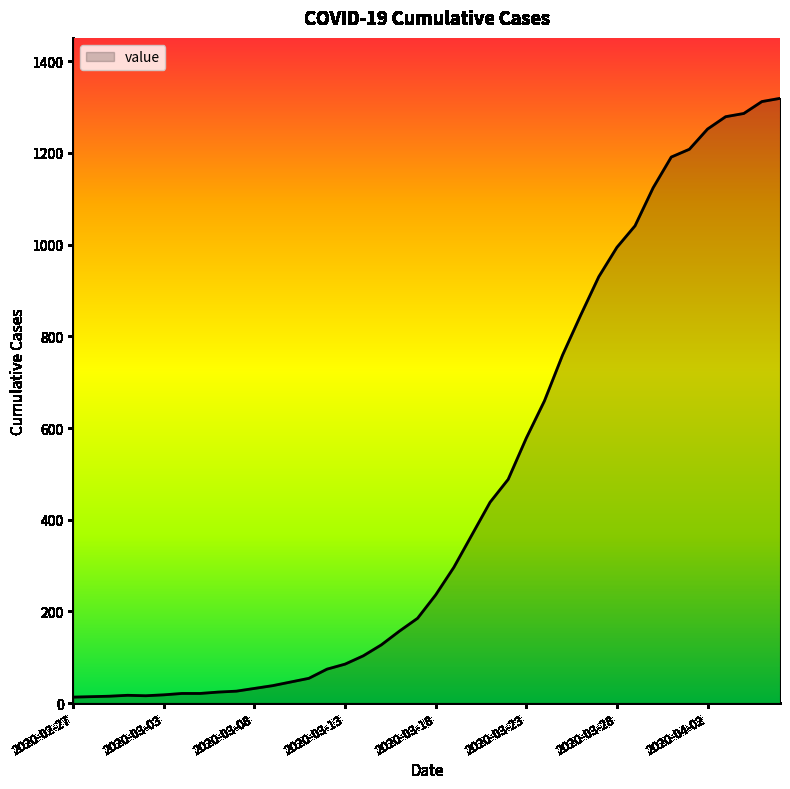

What is the difference between the maximum and minimum values?

1306